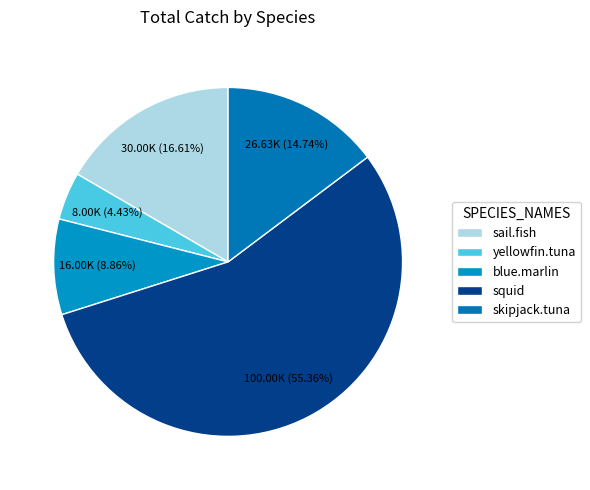

What is the smallest slice in the pie chart?

yellowfin.tuna